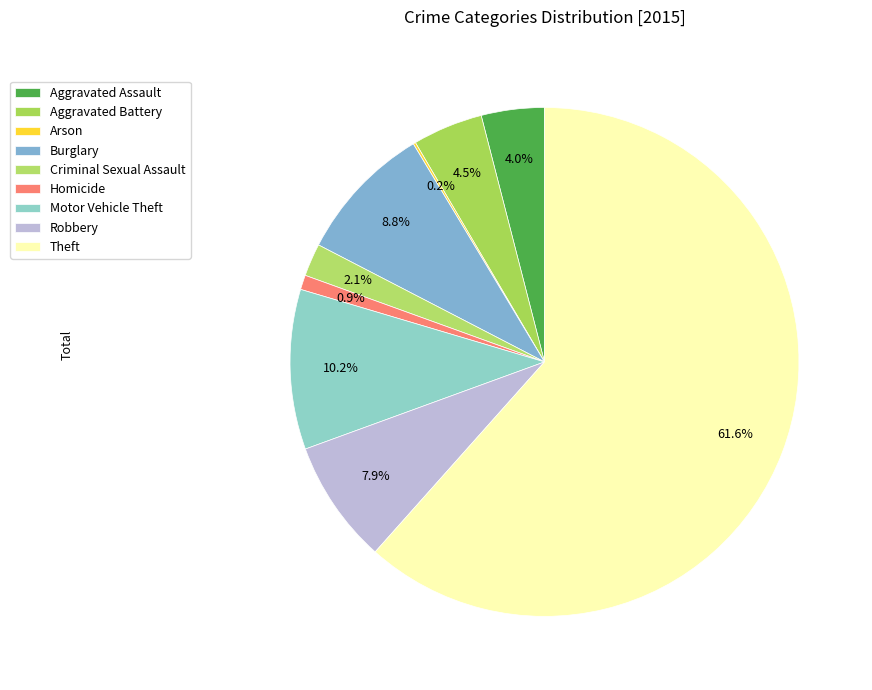

What percentage do Criminal Sexual Assault and Burglary together represent?

10.9%